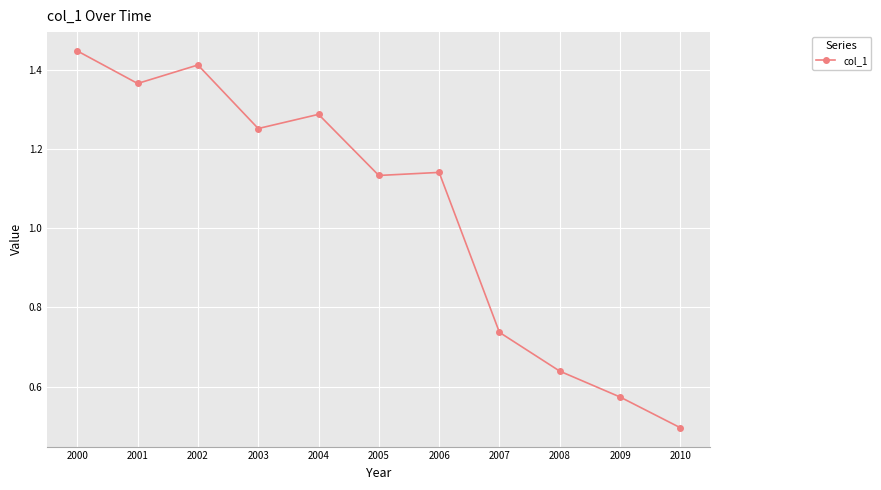

What is the difference between the maximum and minimum values?

1.0